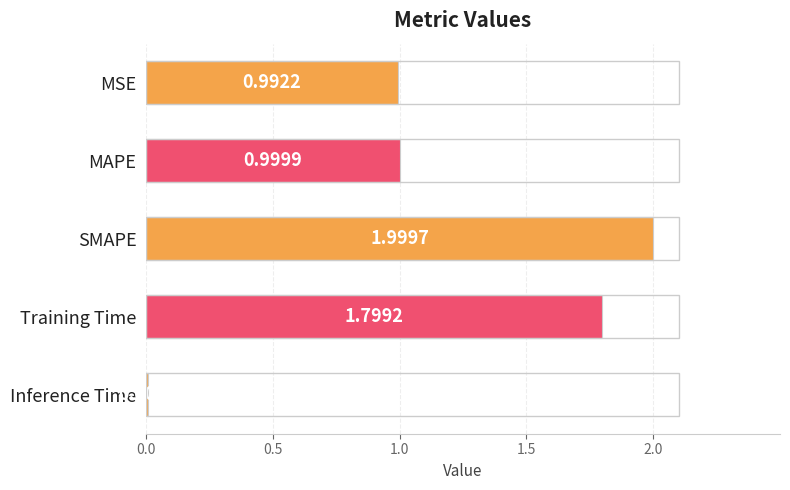

At which label is the value closest to 1?

MAPE